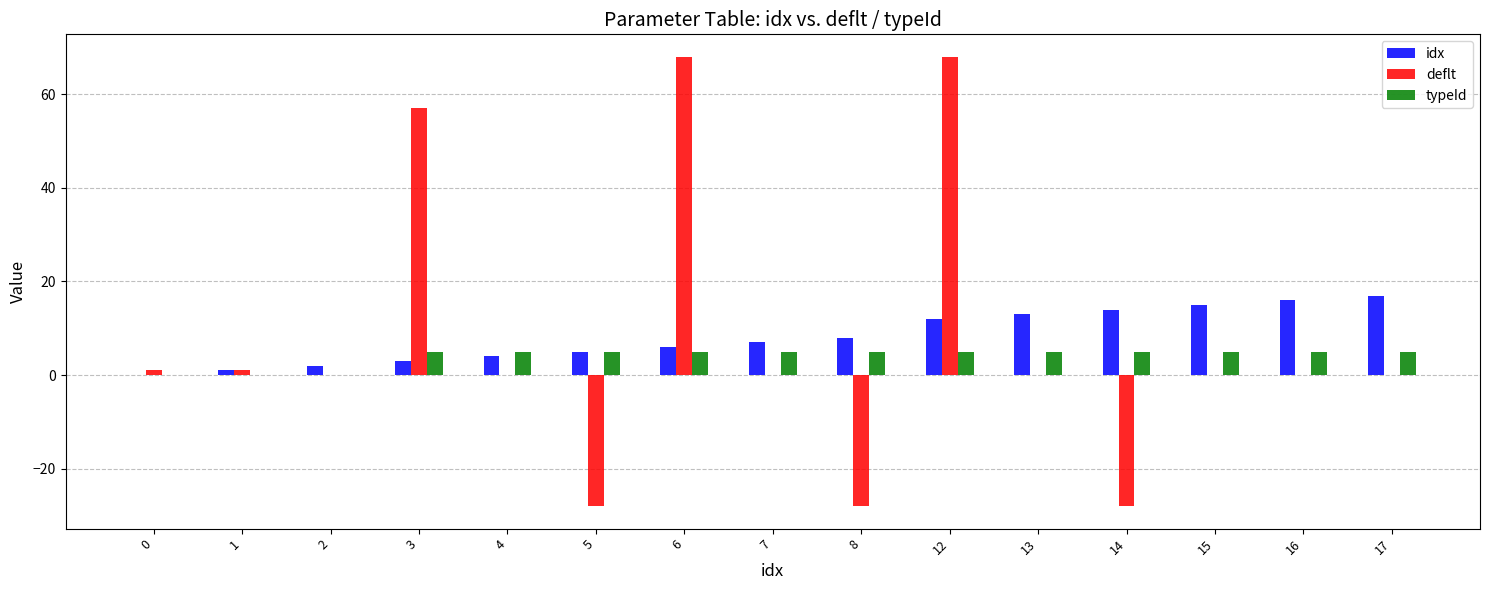

Does the chart contain stacked bars?

No